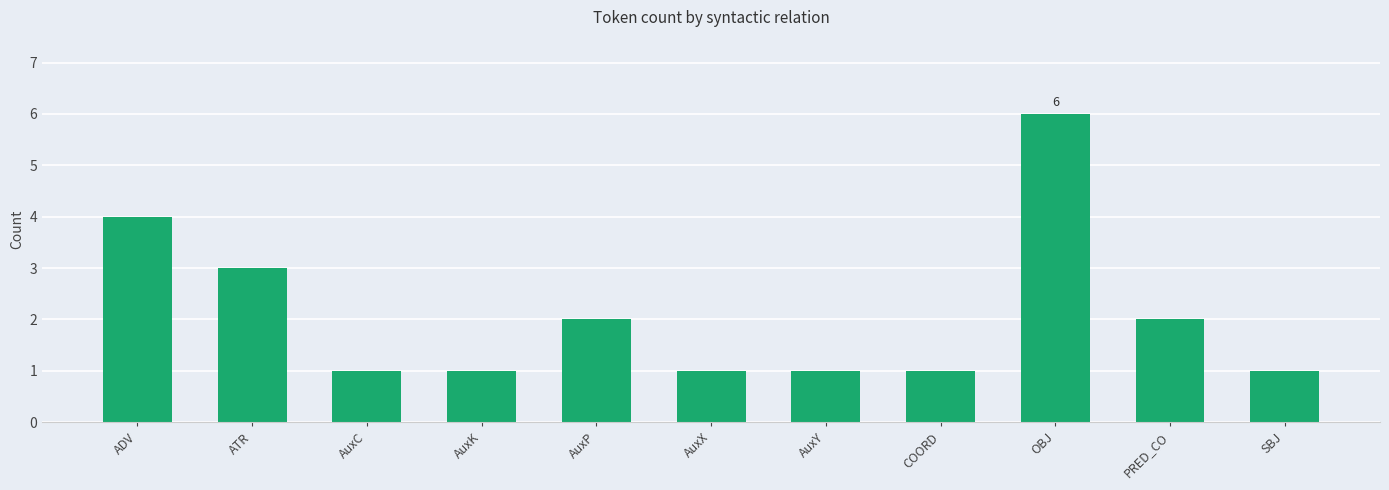

What is the difference between the values at COORD and OBJ?

5